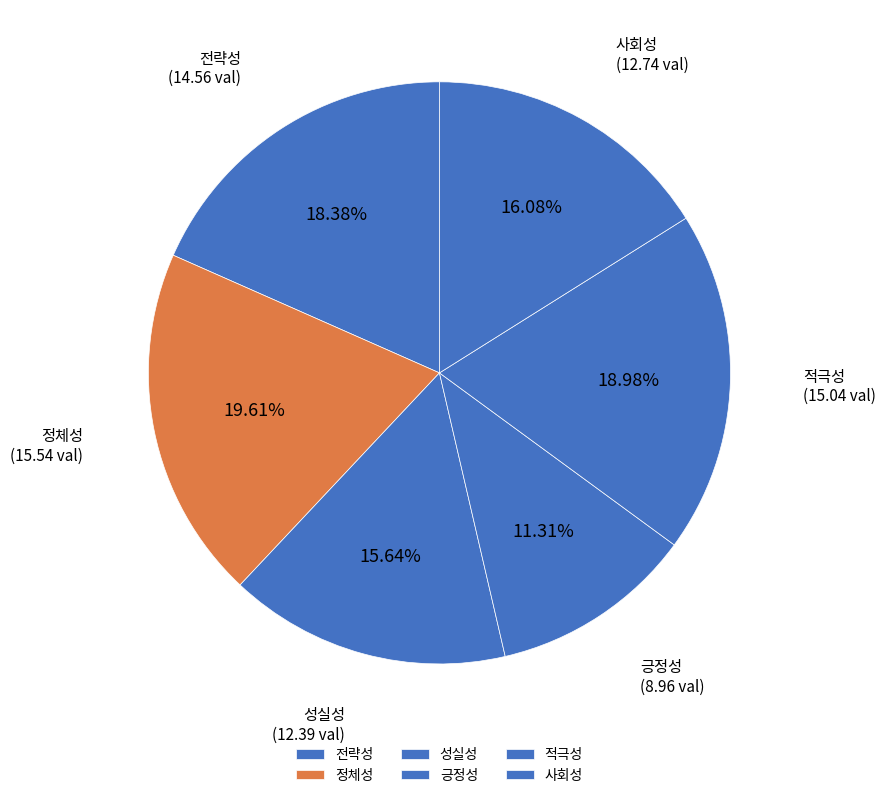

True or false: 정체성 accounts for 6% of the total.

False